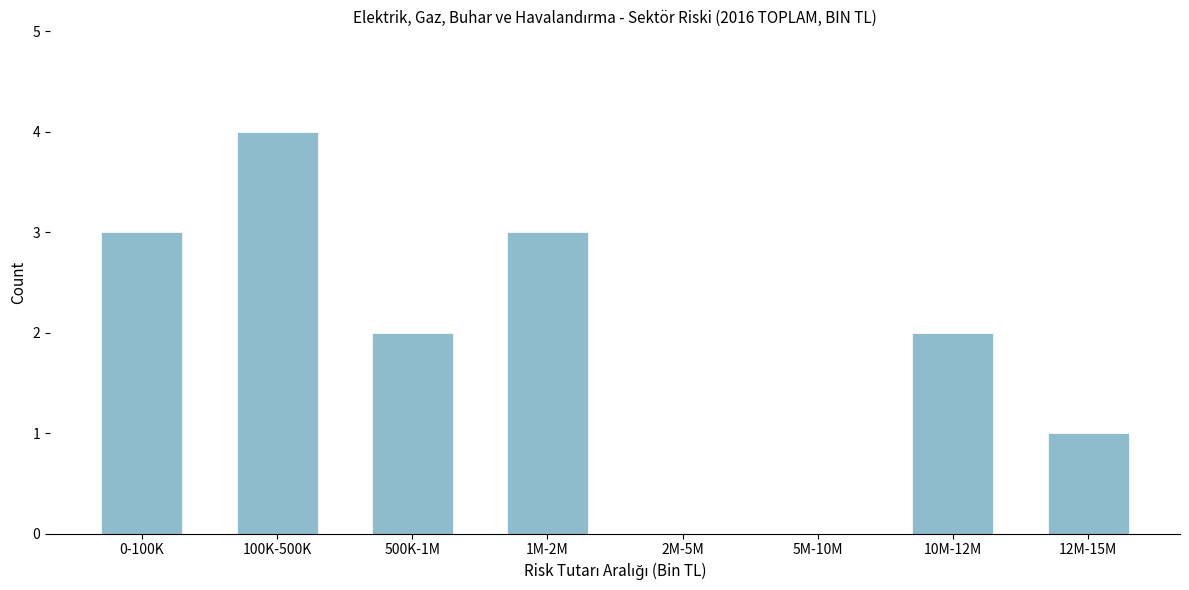

Reading left to right, list all the values displayed in this chart.

0-100K=3	100K-500K=4	500K-1M=2	1M-2M=3	2M-5M=0	5M-10M=0	10M-12M=2	12M-15M=1